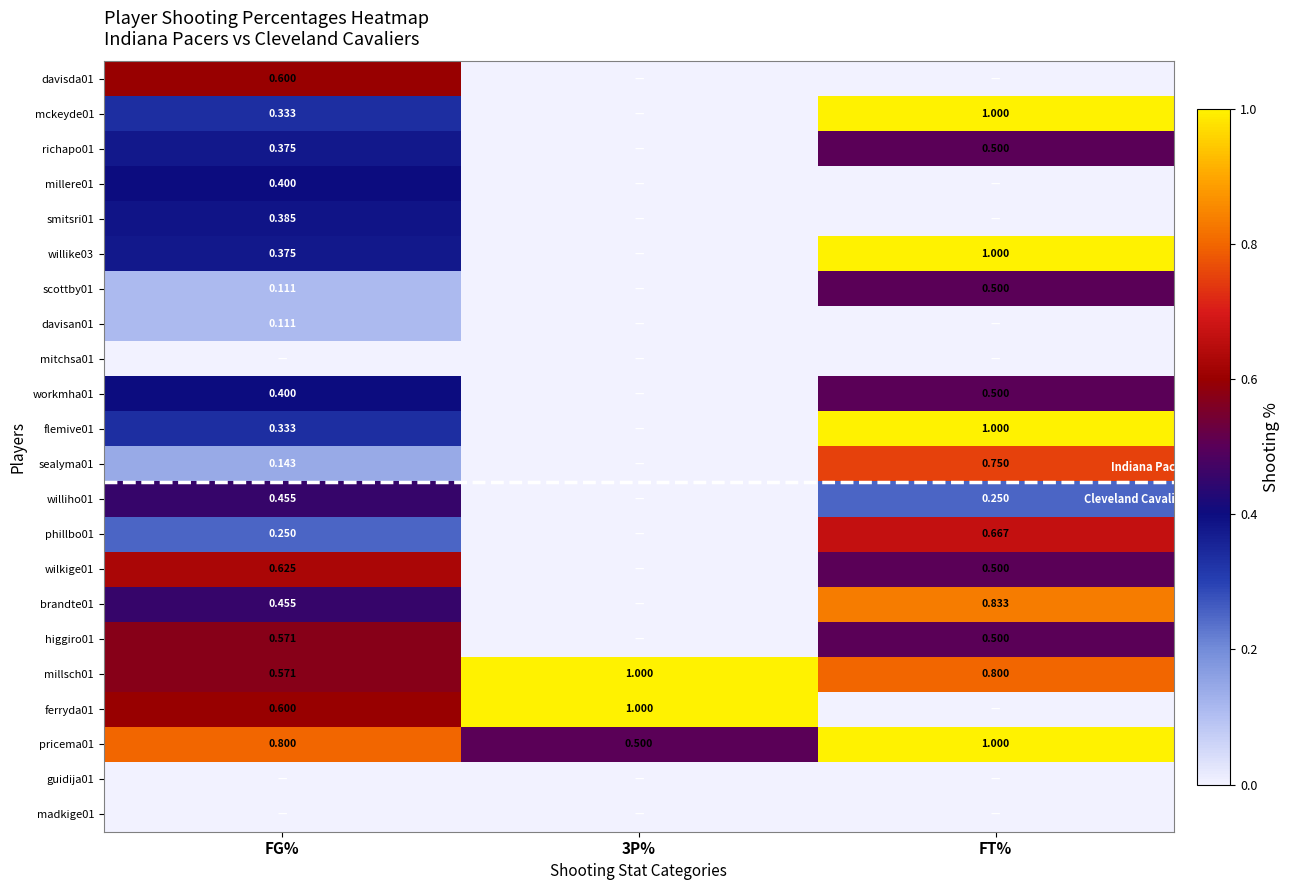

At FG%, list the series in order from largest to smallest.

pricema01, wilkige01, davisda01, ferryda01, higgiro01, millsch01, williho01, brandte01, millere01, workmha01, smitsri01, richapo01, willike03, mckeyde01, flemive01, phillbo01, sealyma01, scottby01, davisan01, mitchsa01, guidija01, madkige01